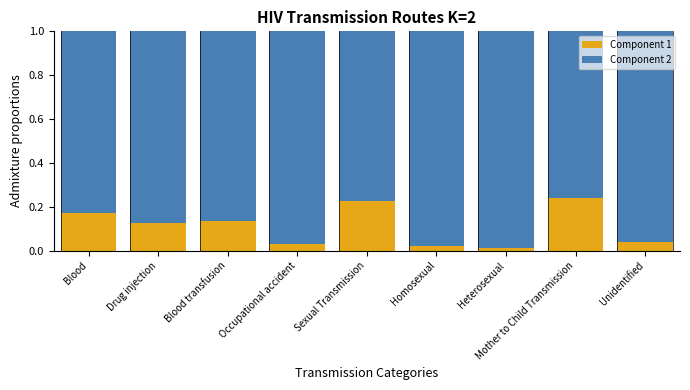

True or false: Component 1 has a value of 0.1 at Blood.

False